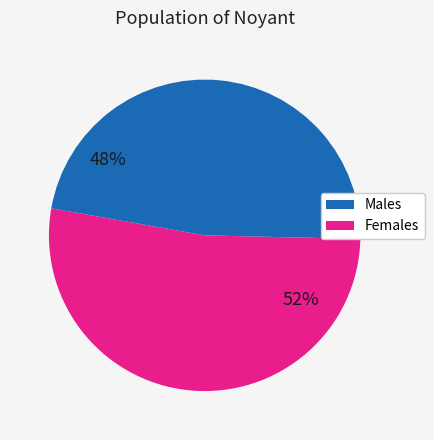

Is there any slice that represents more than half of the pie?

Yes